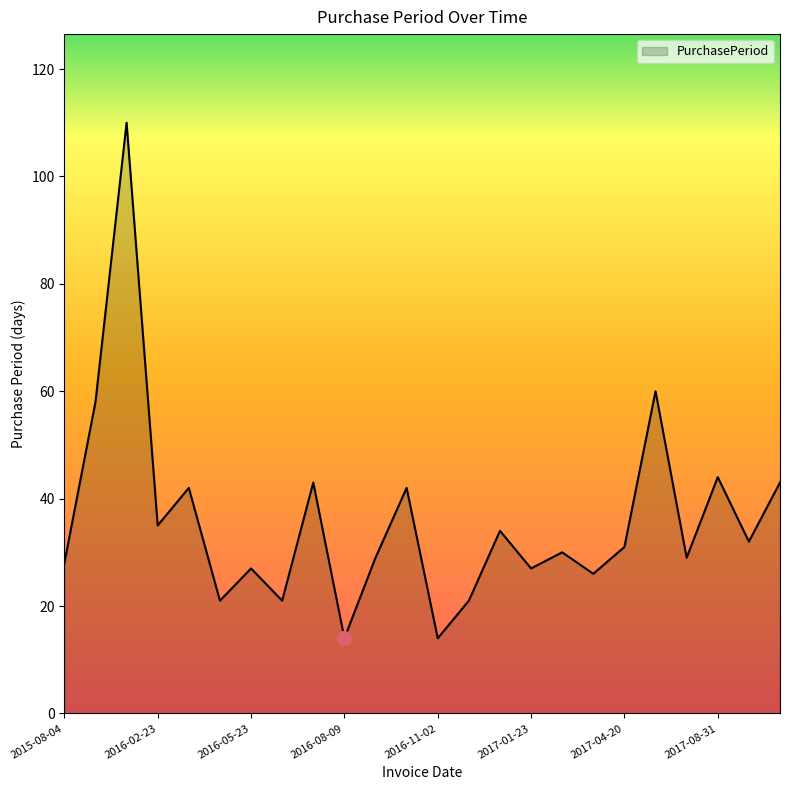

What is the maximum value shown in the chart?

110